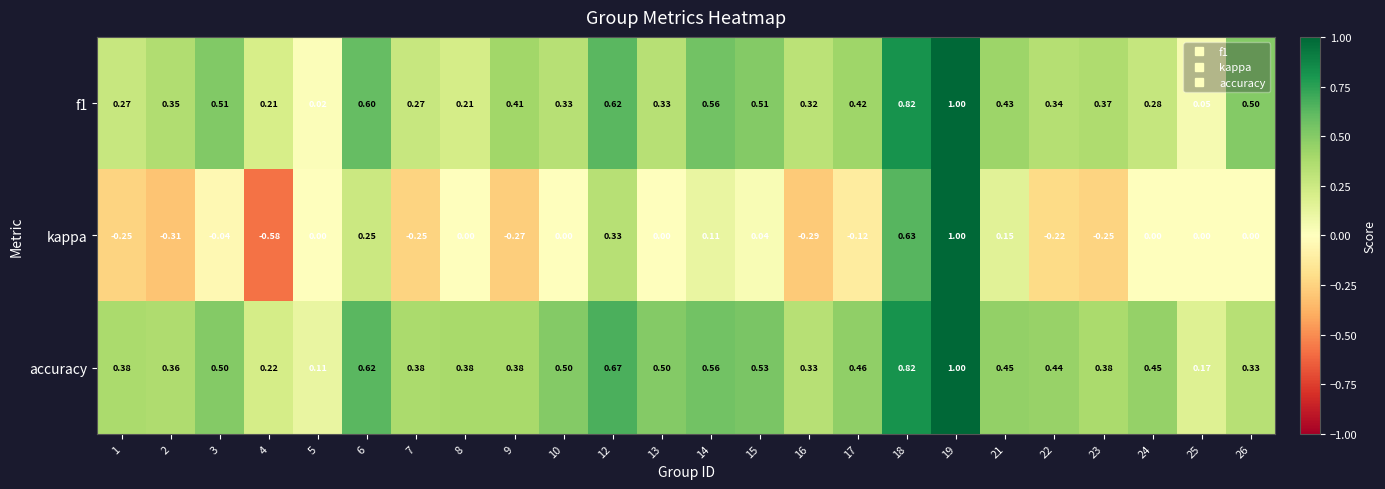

Which series changed the most between 4 and 13?

kappa